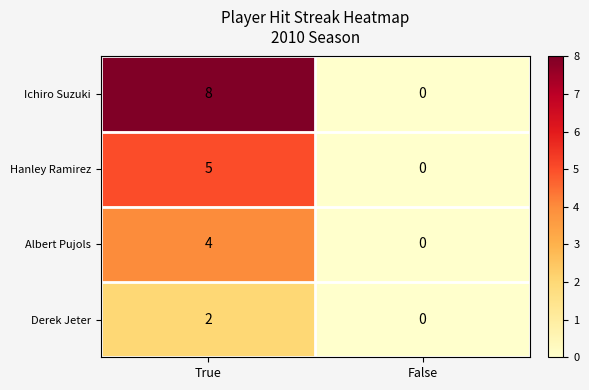

At which category is the sum across all series the highest?

True